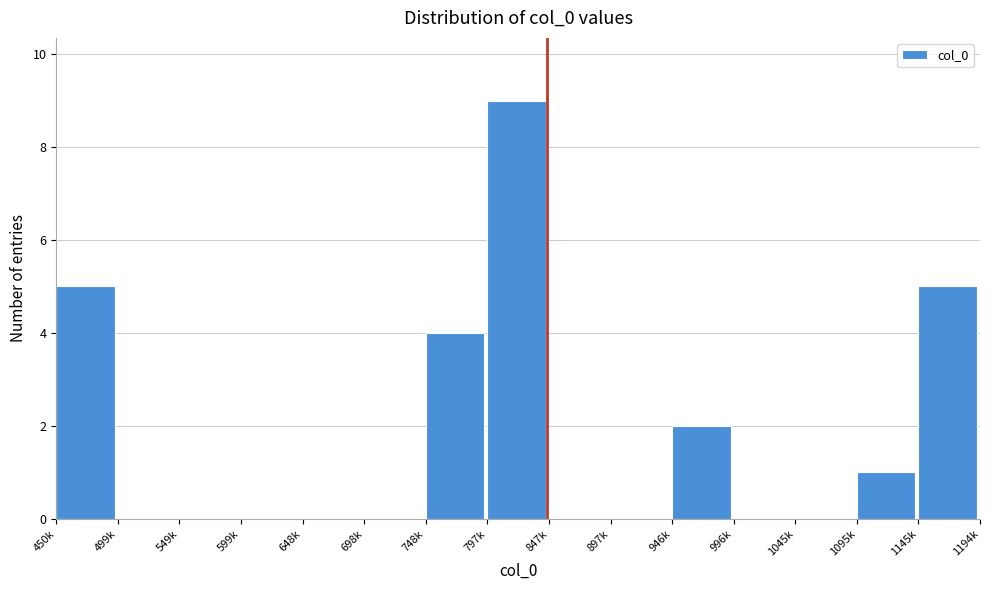

Reading right to left, transcribe all the data shown in this chart.

1145k=5	1095k=1	1045k=0	996k=0	946k=2	897k=0	847k=0	797k=9	748k=4	698k=0	648k=0	599k=0	549k=0	499k=0	450k=5